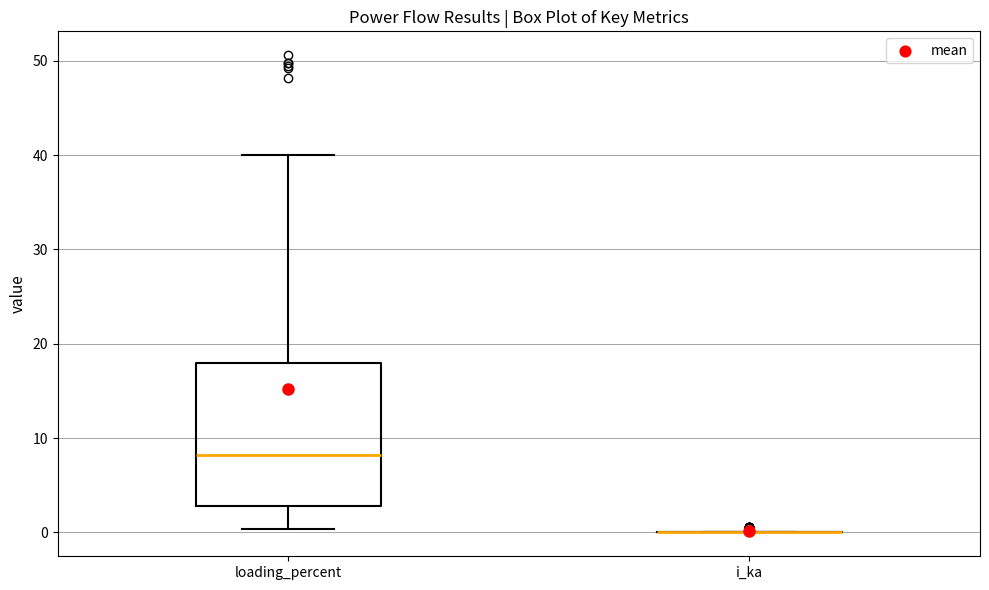

Comparing the boxes themselves (not the whiskers), which one is the tallest?

loading_percent